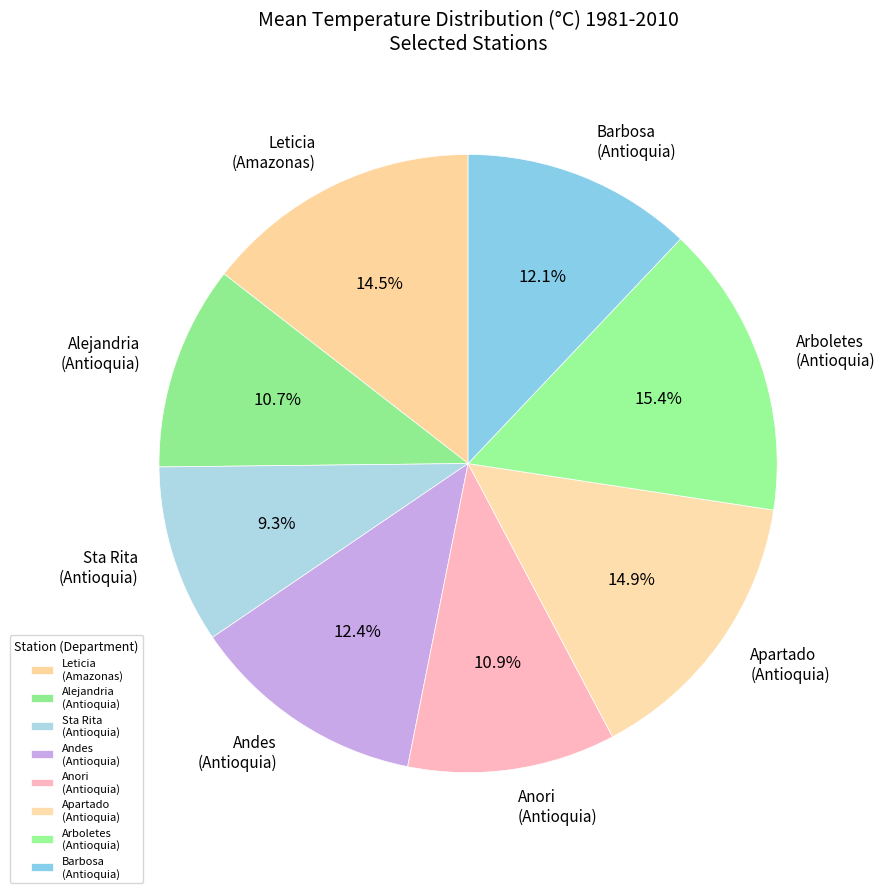

Is the sum of Sta Rita (Antioquia) and Leticia (Amazonas) greater than half?

No